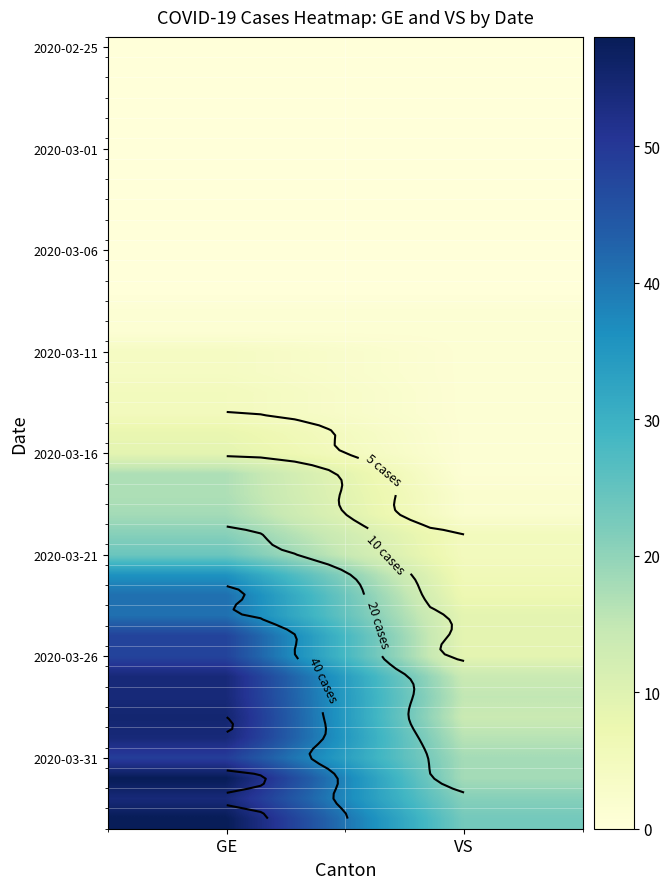

Which category has the highest value across all series?

GE